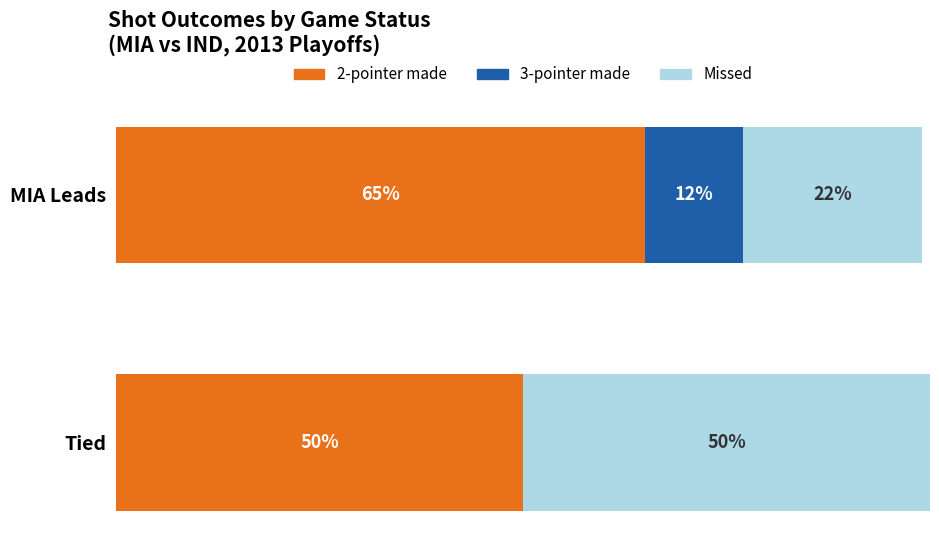

At which label is 2-pointer made closest to 57?

Tied